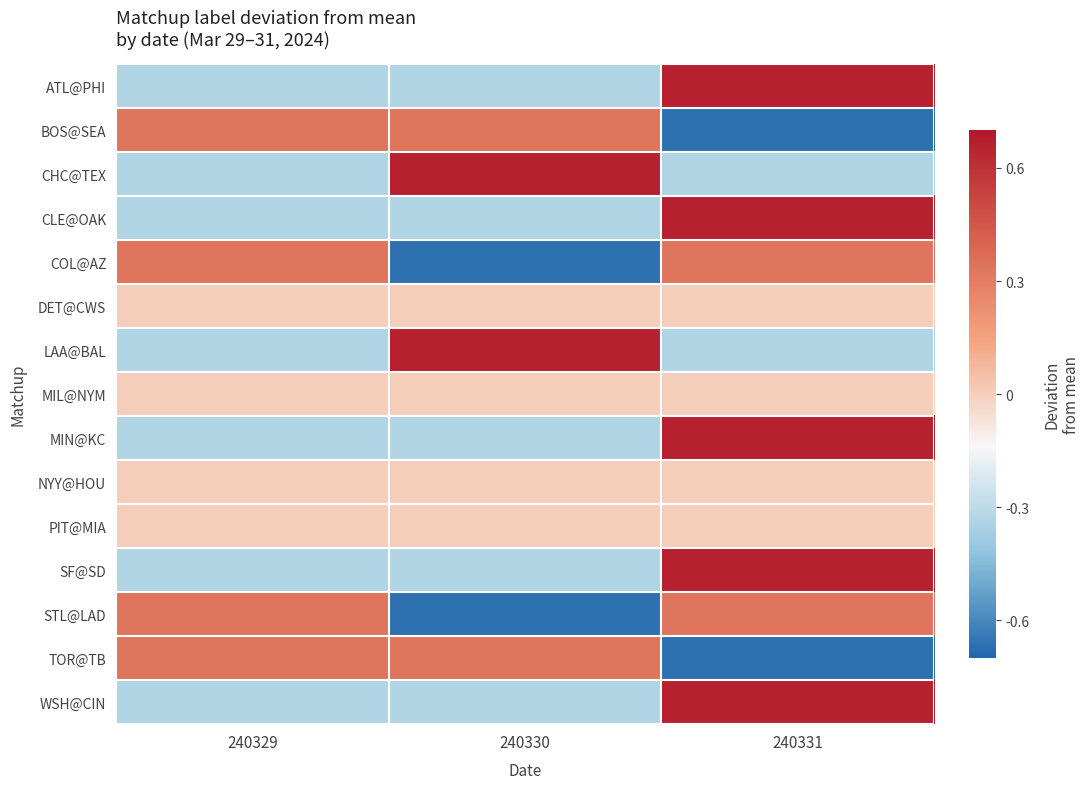

At 240331, list the series in order from smallest to largest.

BOS@SEA, TOR@TB, CHC@TEX, LAA@BAL, DET@CWS, MIL@NYM, NYY@HOU, PIT@MIA, COL@AZ, STL@LAD, ATL@PHI, CLE@OAK, MIN@KC, SF@SD, WSH@CIN